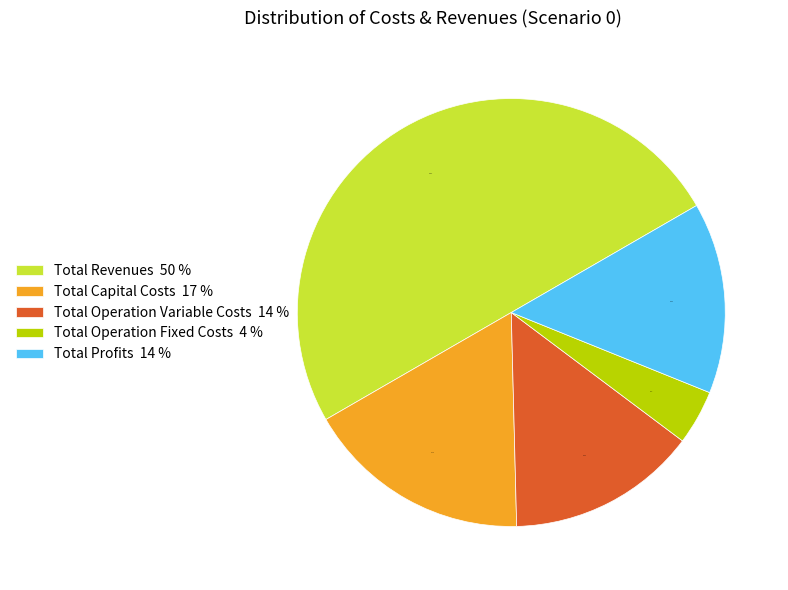

True or false: Total Profits accounts for 6% of the total.

False